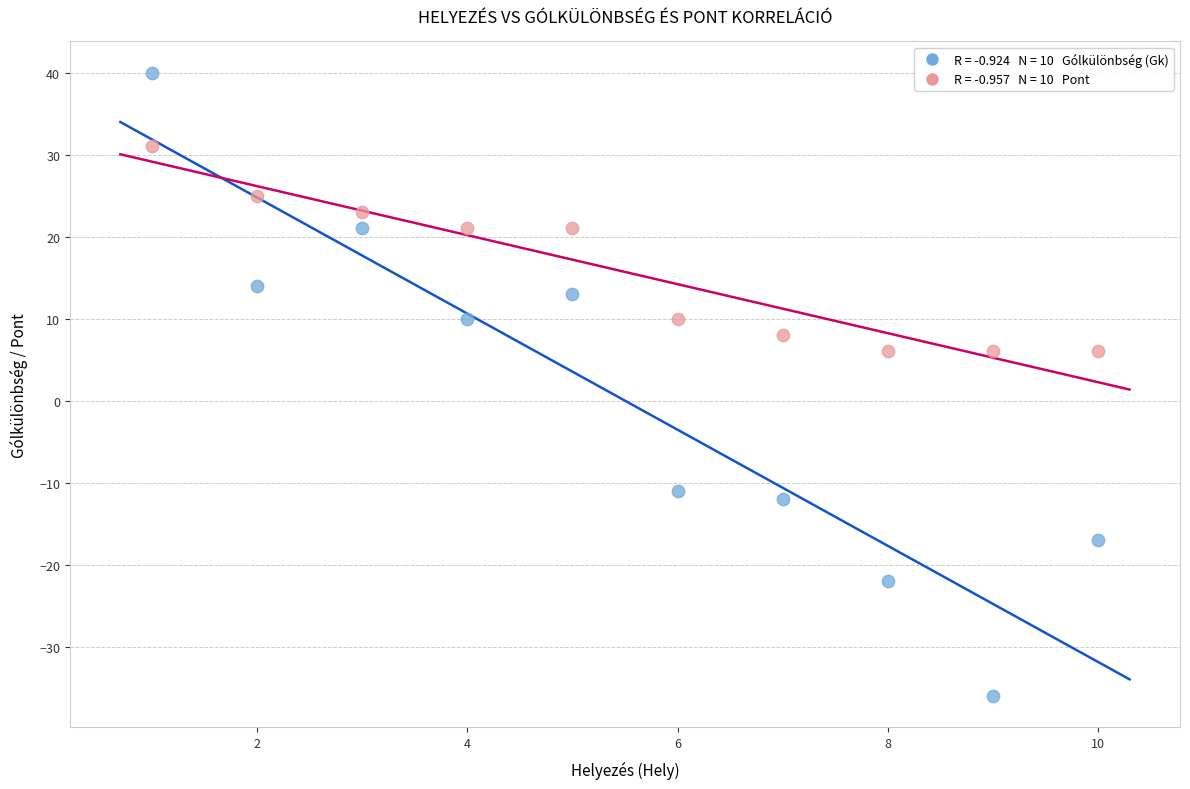

Across all data points, what is the range of X values (max minus min)?

9